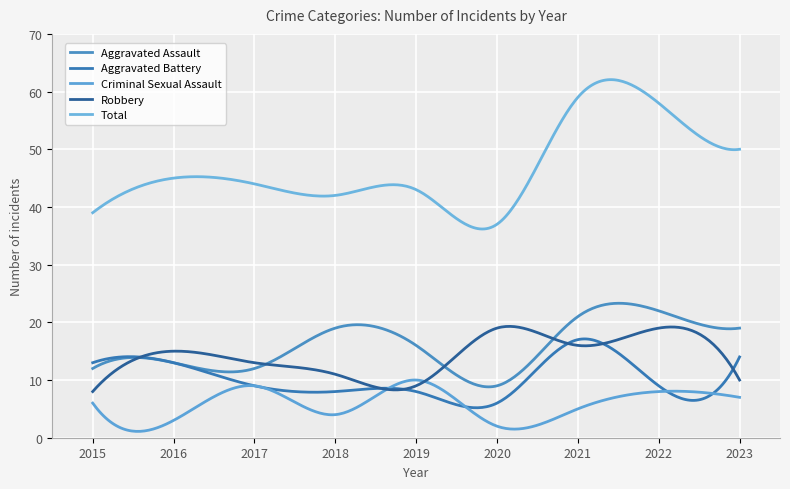

How many interior local peaks does the Aggravated Battery series have?

1